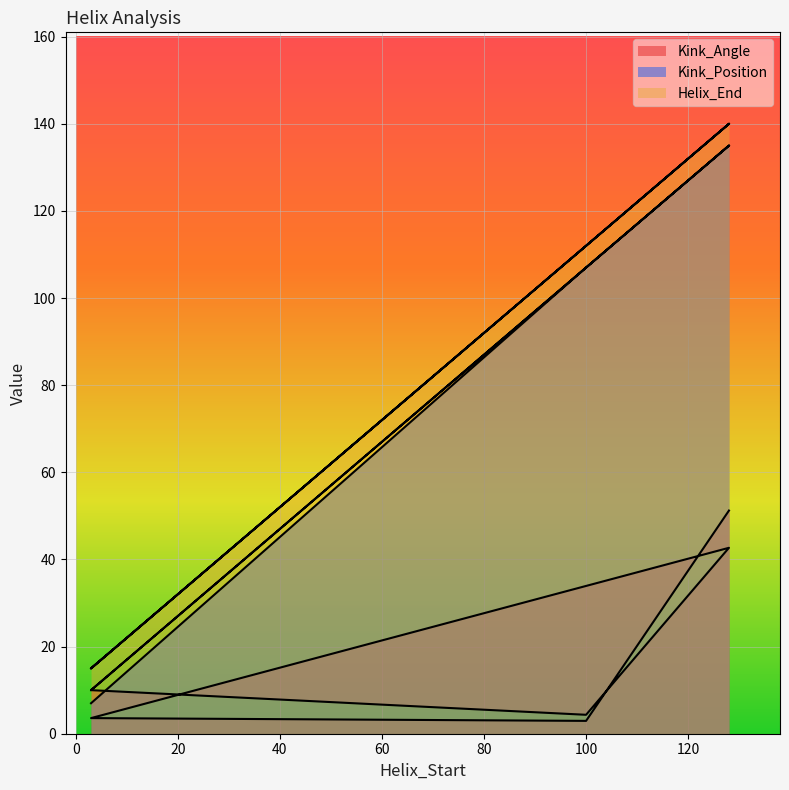

What is the sum of all Kink_Position values?

501.0